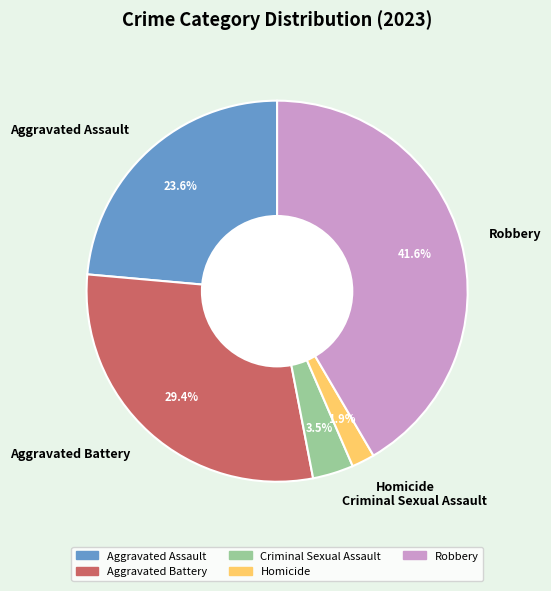

Between Robbery and Aggravated Assault, which is larger?

Robbery